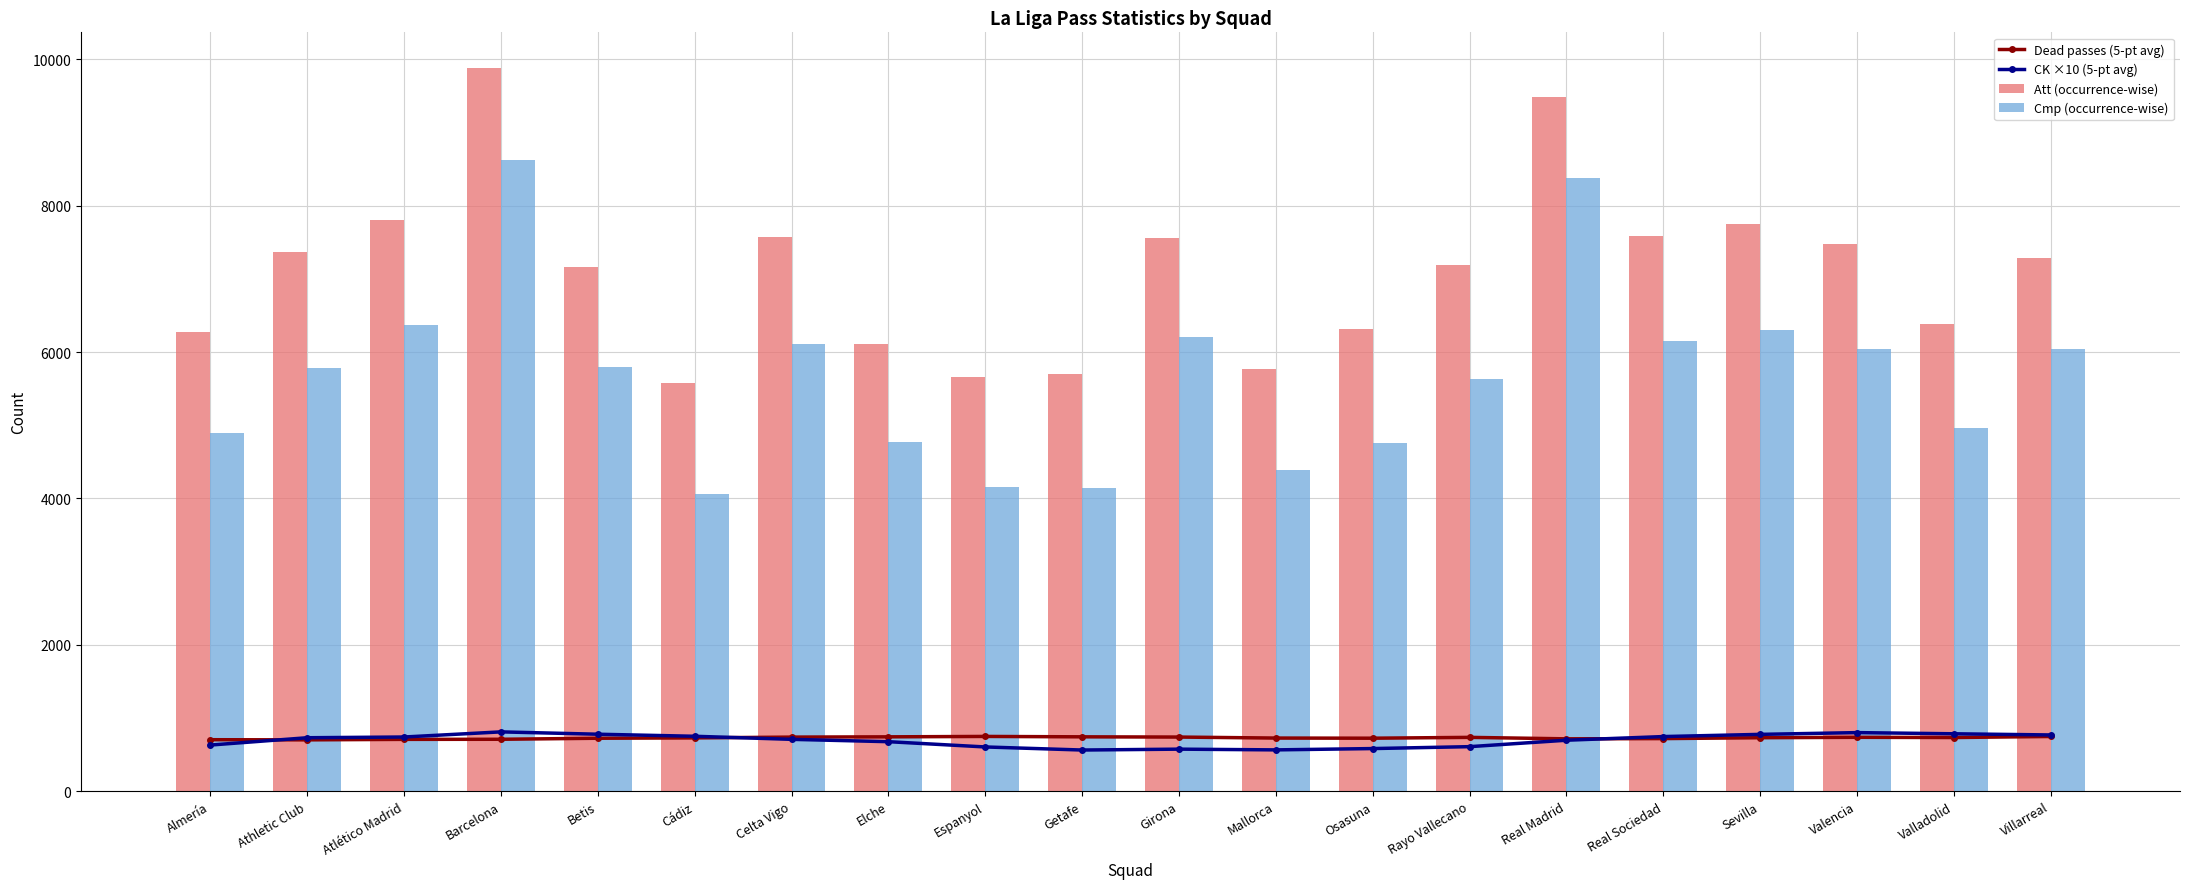

What is the difference between the maximum and minimum values in the Dead passes (5-pt avg) series?

46.8